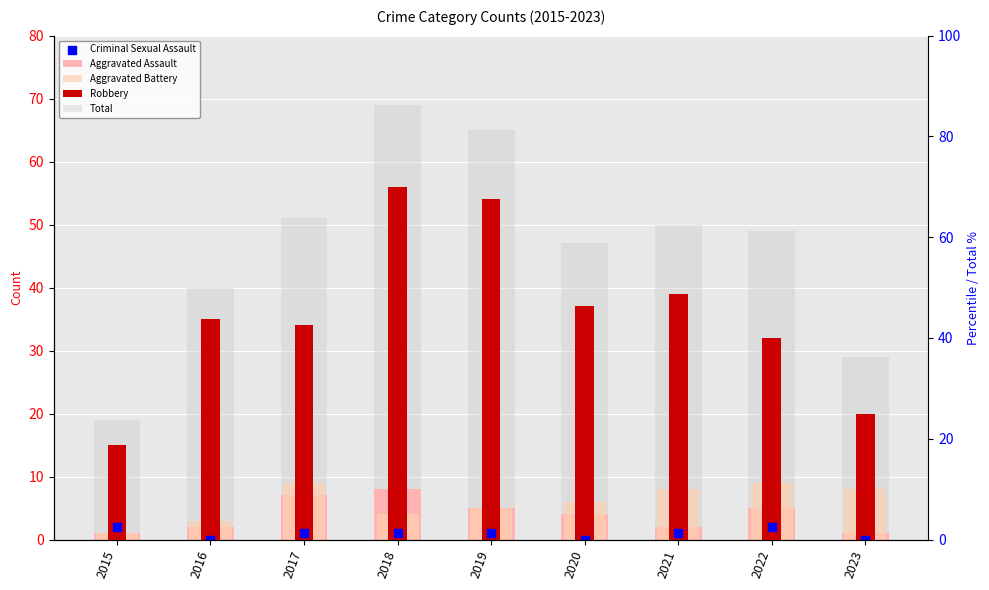

What are all the series names shown in the legend?

Aggravated Assault, Aggravated Battery, Robbery, Total, Criminal Sexual Assault